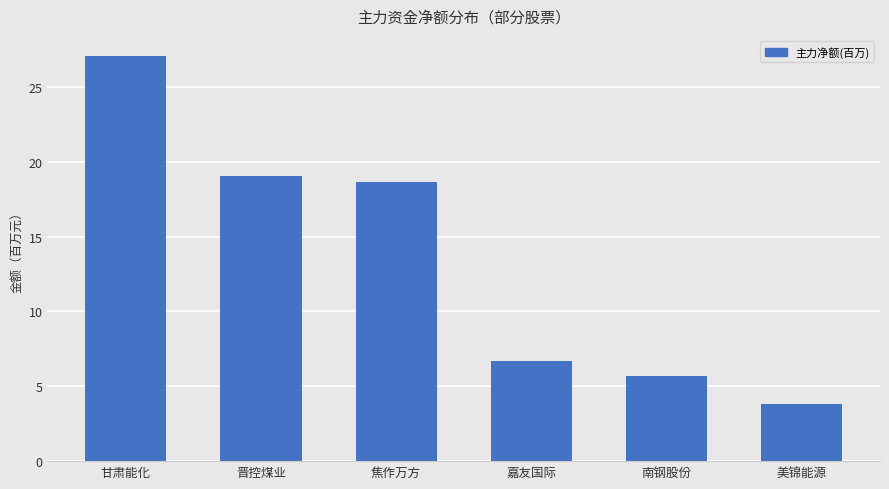

List the labels in order of value, largest first.

甘肃能化, 晋控煤业, 焦作万方, 嘉友国际, 南钢股份, 美锦能源